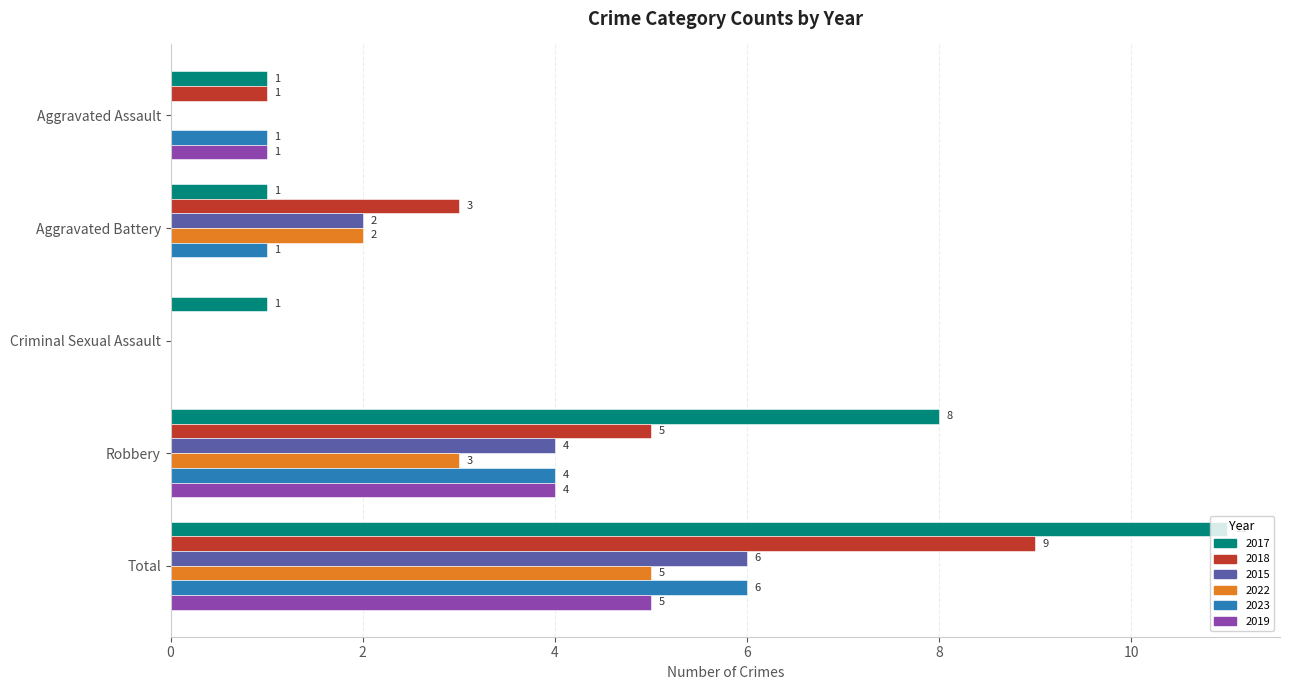

What is the total value across all series at Total?

42